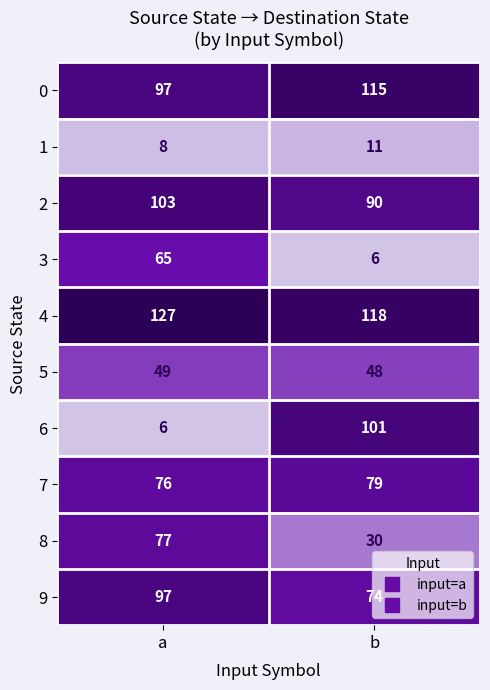

At which category is the sum across all series the highest?

a